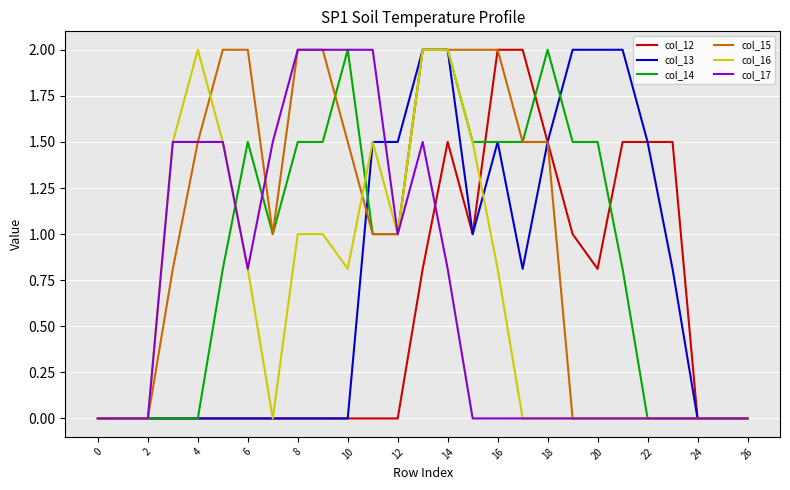

Is this an area chart (filled region under the line)?

No